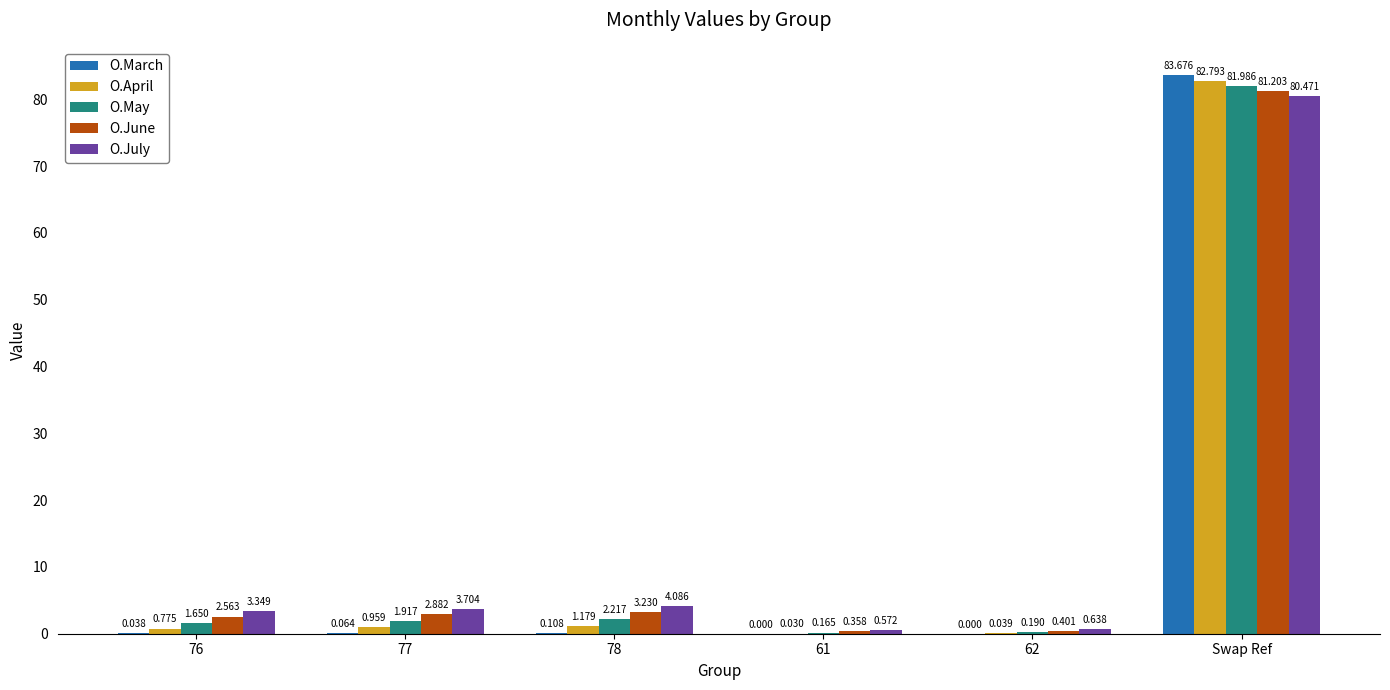

At which category is the sum across all series the highest?

Swap Ref